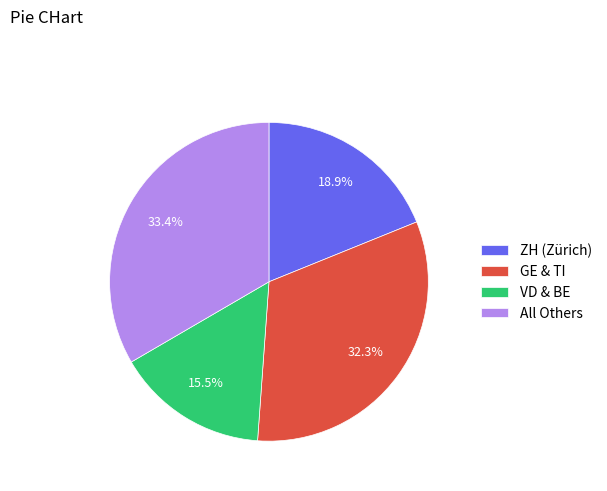

Is the sum of All Others and VD & BE greater than half?

No